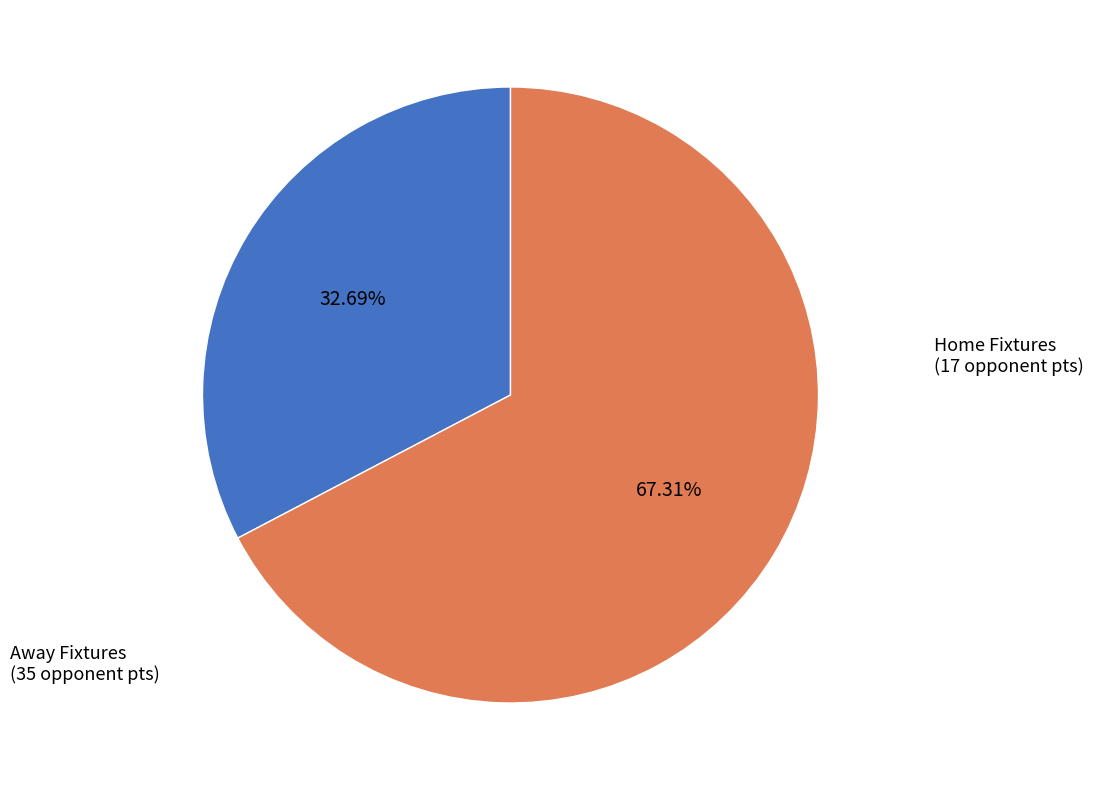

Is there any slice that represents more than half of the pie?

Yes